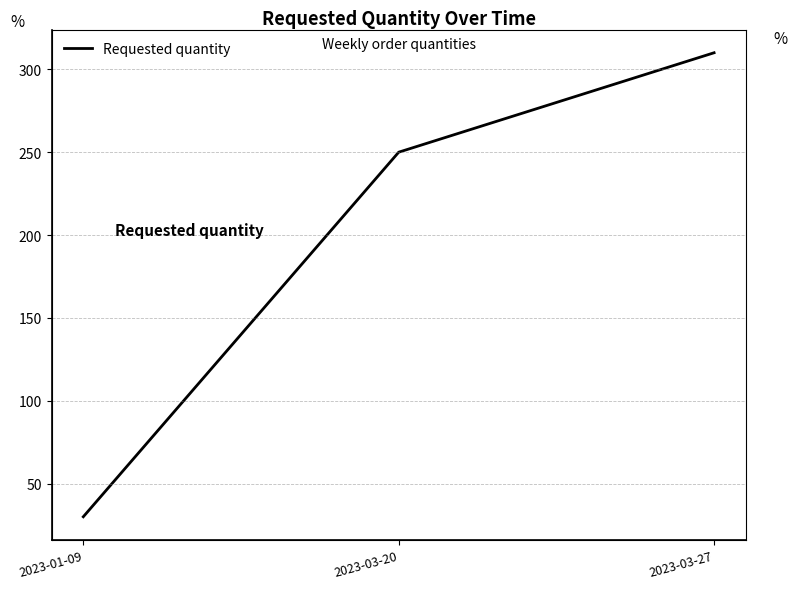

What is the maximum value shown in the chart?

310